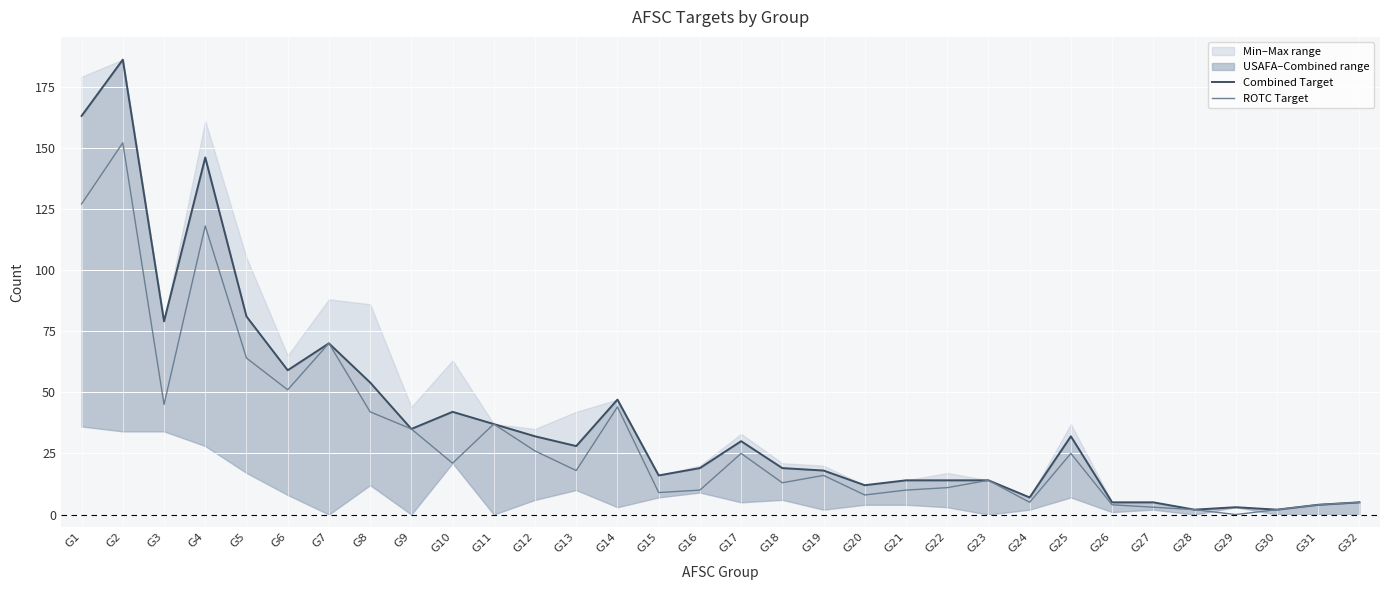

What is the value of the ROTC Target point at the 3rd from the left?

45